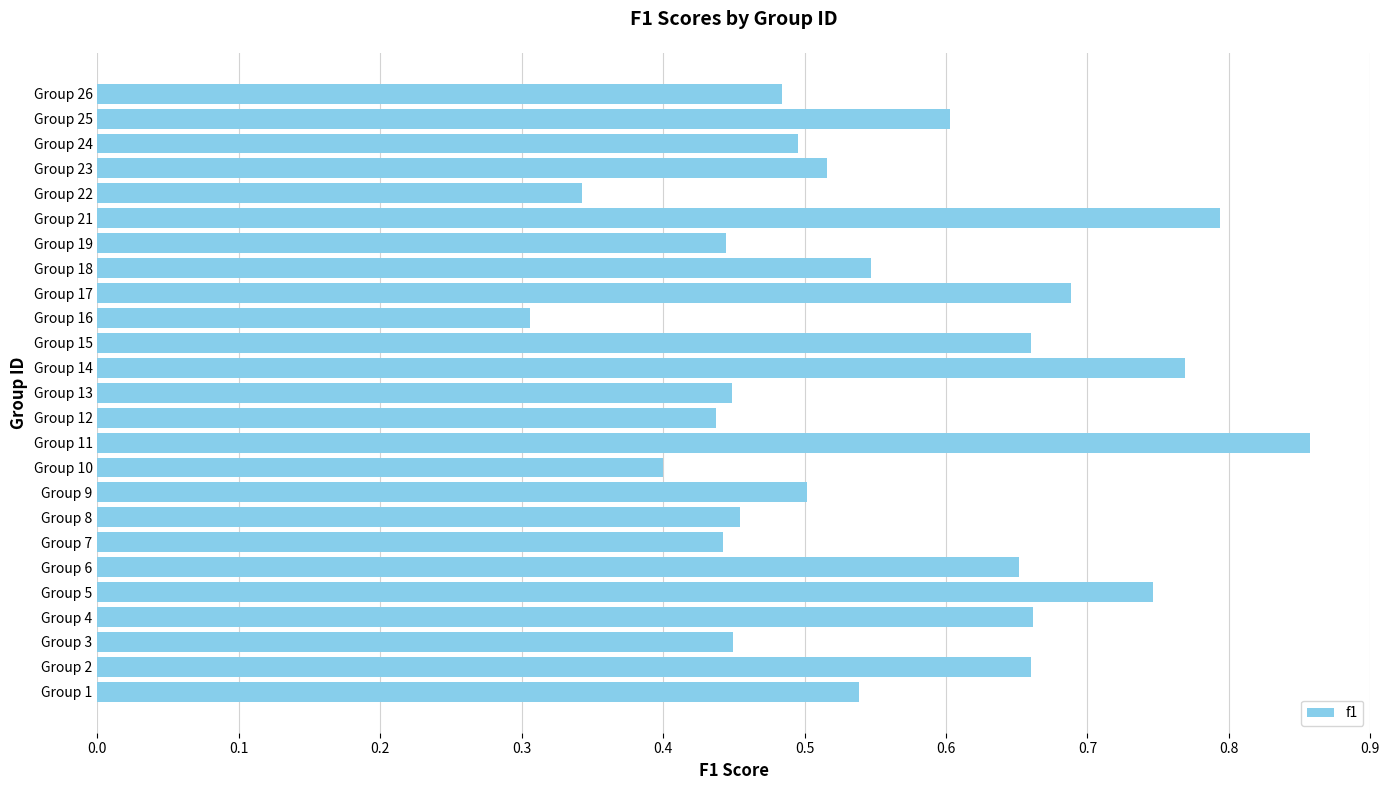

Which has a higher value, Group 13 or Group 9?

Group 9